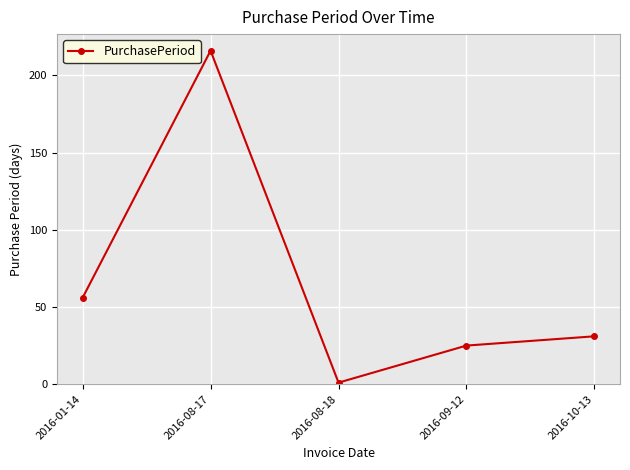

What is the smallest value displayed?

1